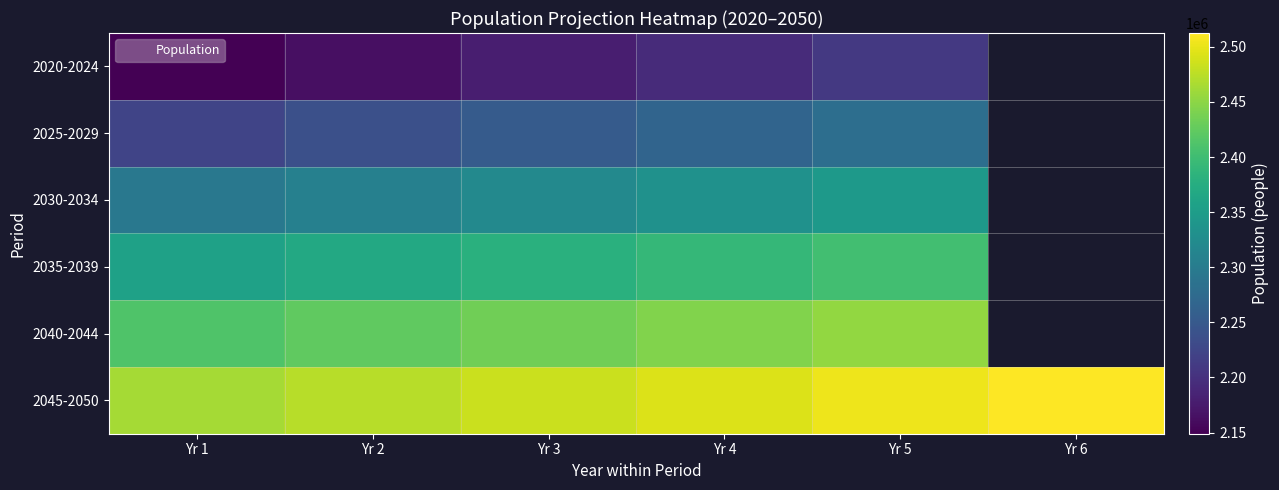

Which series changed the most between Yr 4 and Yr 6?

2045-2050